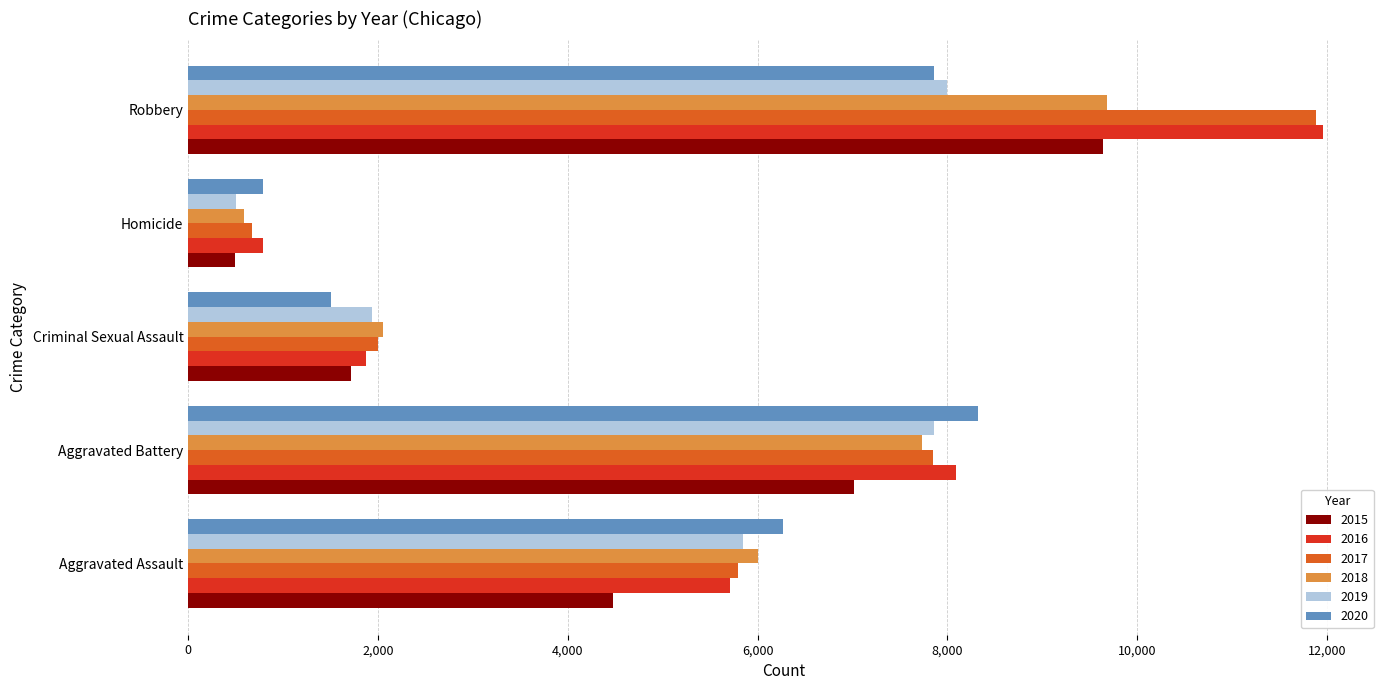

True or false: 2016 has a value of 2615 at Criminal Sexual Assault.

False